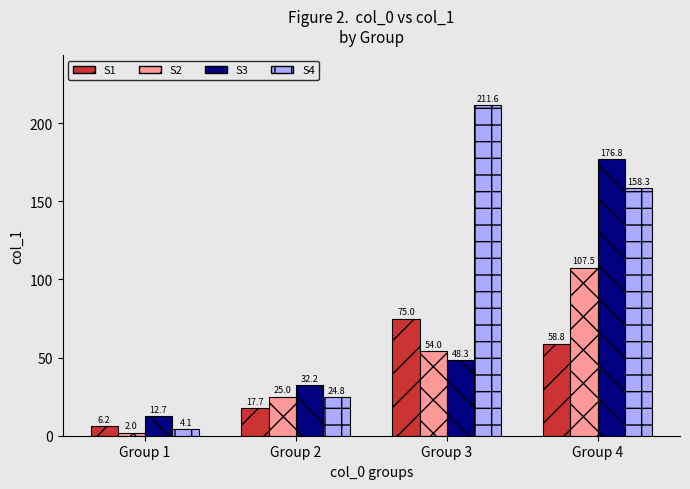

How many series are shown in this chart?

4